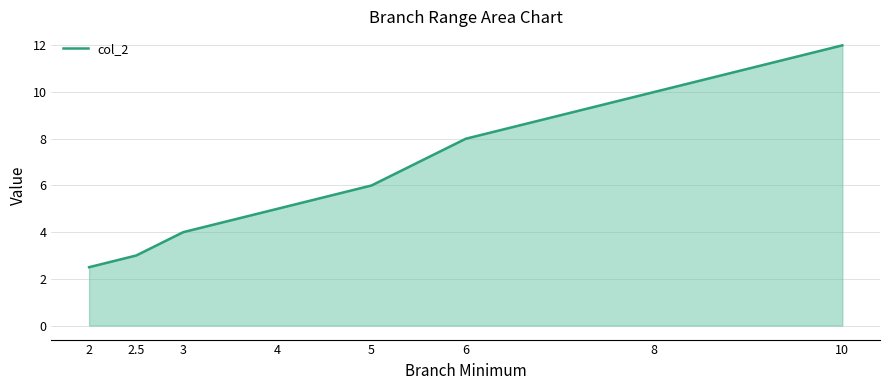

What is the change in value from 8 to 10?

+2.0